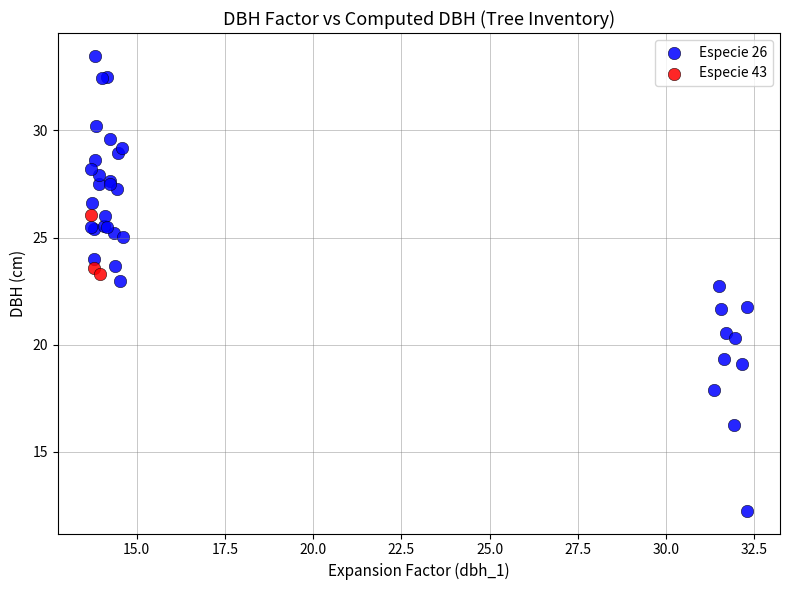

Which series has the widest spread of Y values?

Especie 26